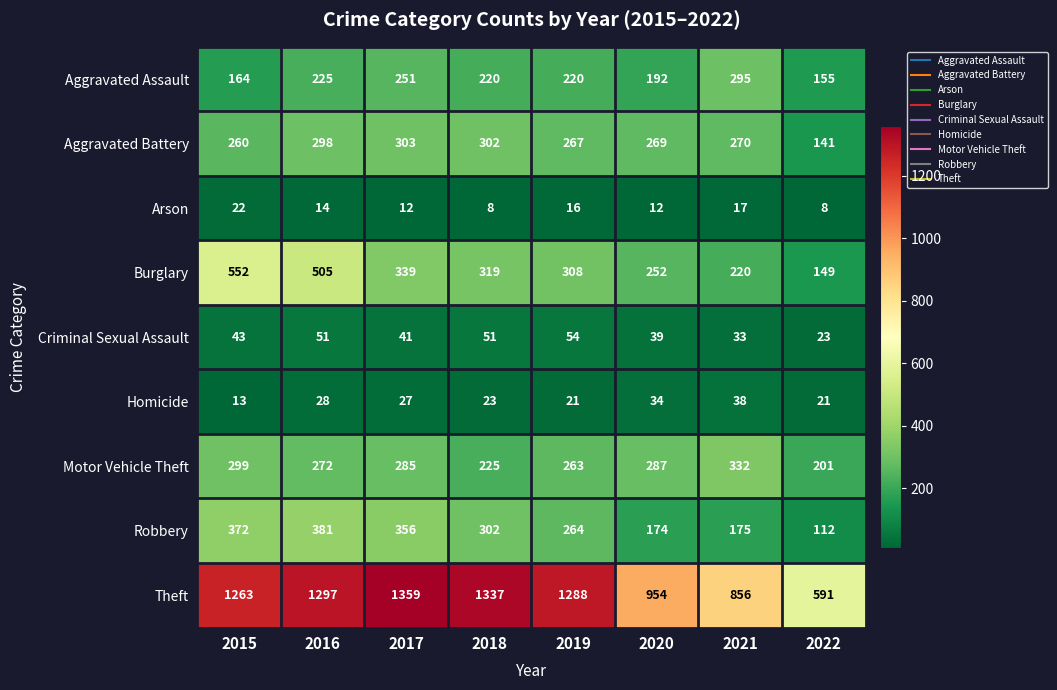

How many categories are shown in the chart?

8